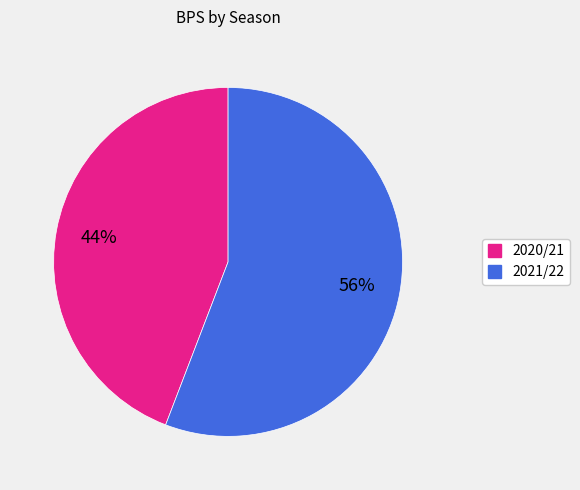

To the nearest percent, what percentage of the pie is 2021/22?

56%